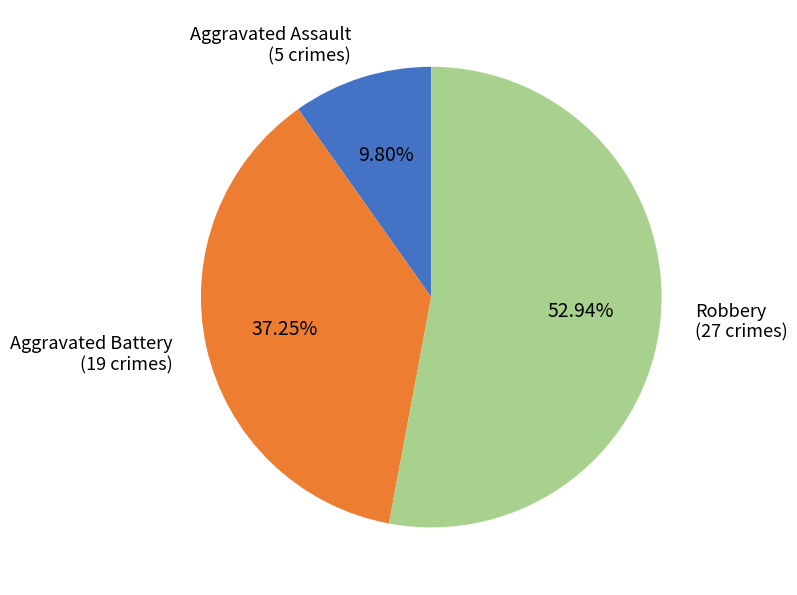

Is there any slice that represents more than half of the pie?

Yes